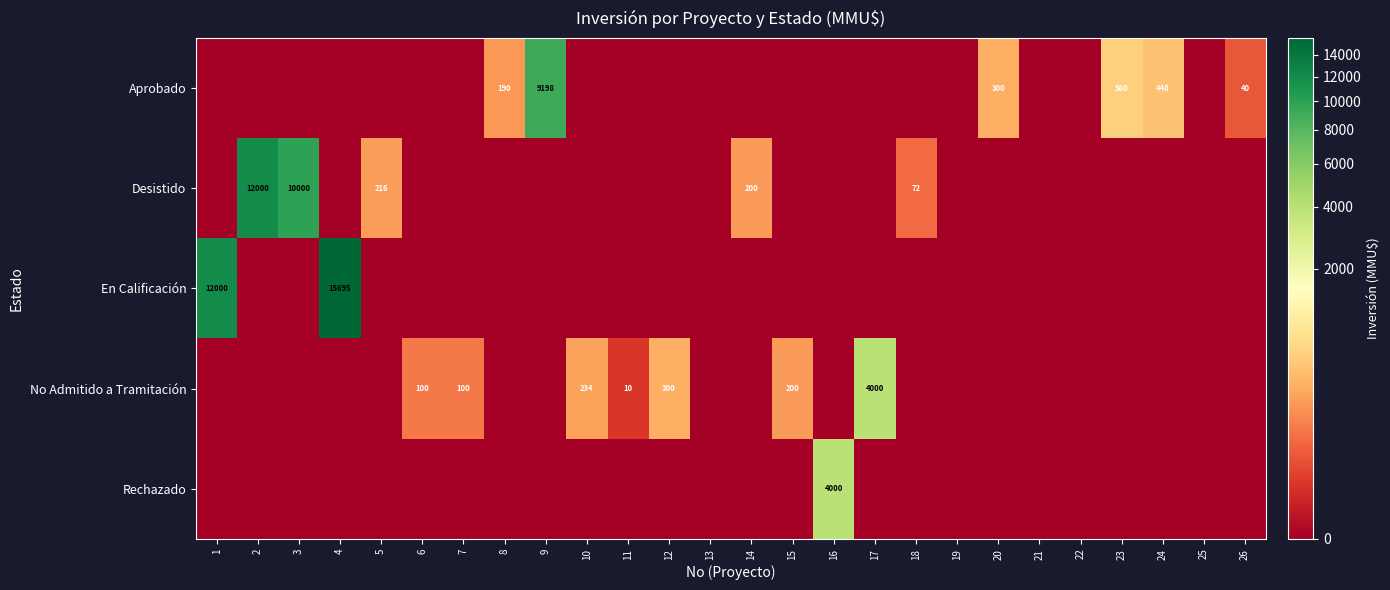

Is it true that No Admitido a Tramitación equals 303 at 15?

False